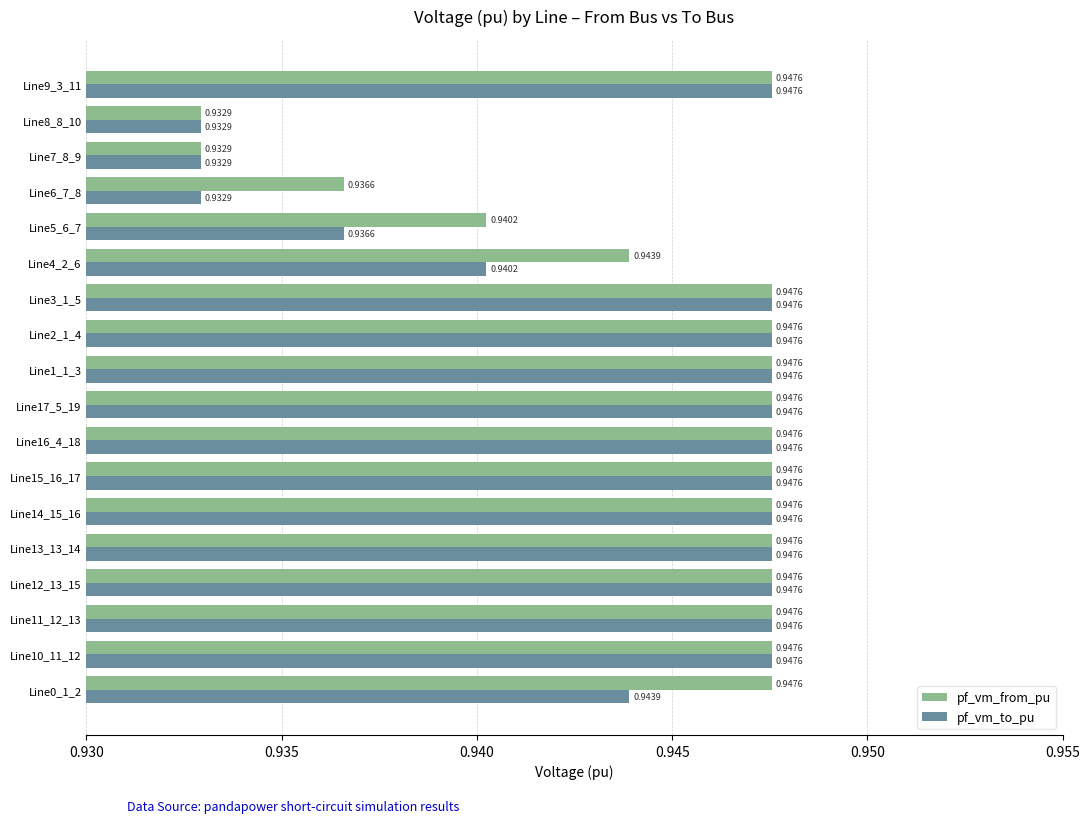

At how many categories does at least one series exceed 0?

18